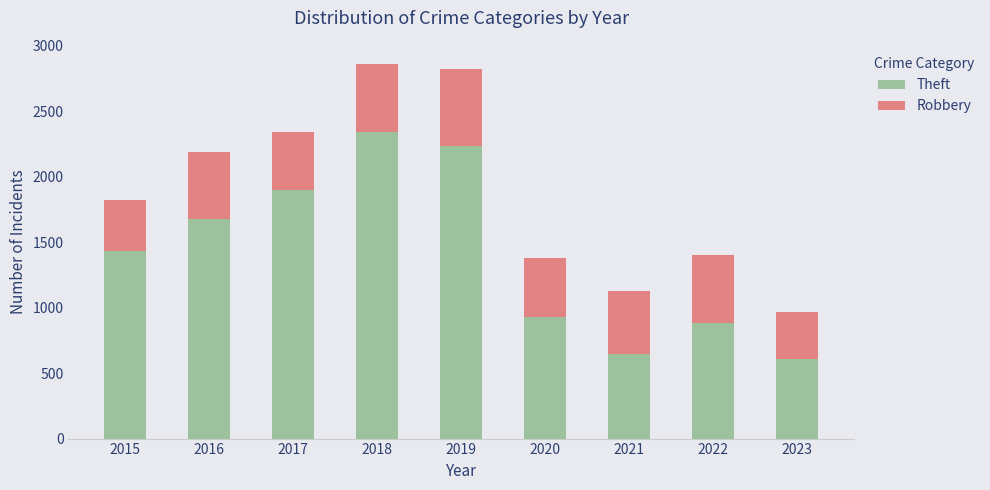

What is the difference between the Theft values at 2017 and 2015?

467